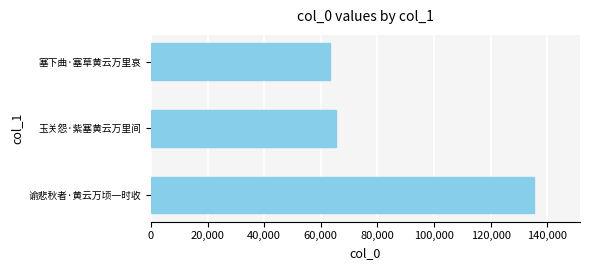

How many bars are there in total?

3